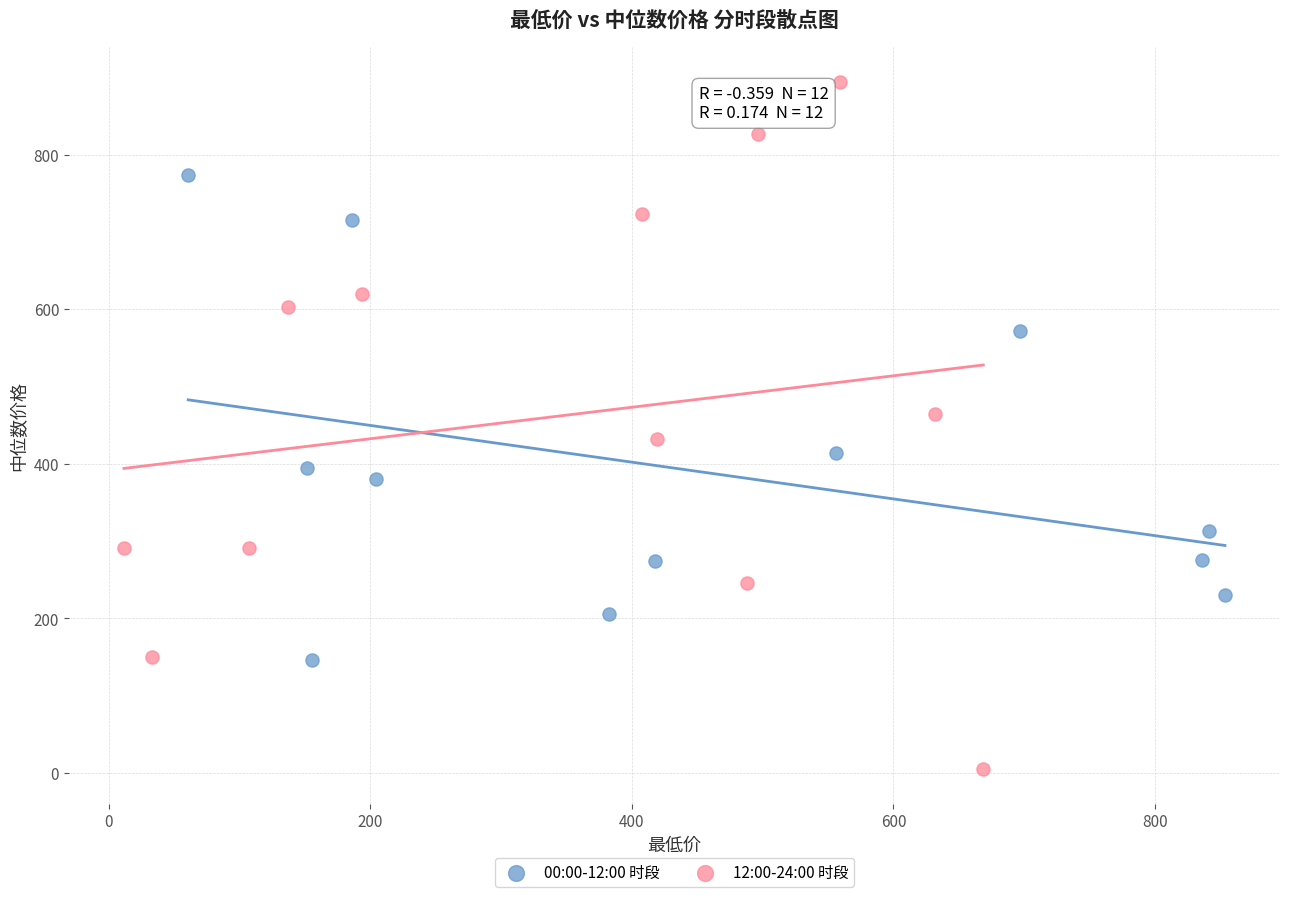

What are all the series names shown in the legend?

00:00-12:00 时段, 12:00-24:00 时段